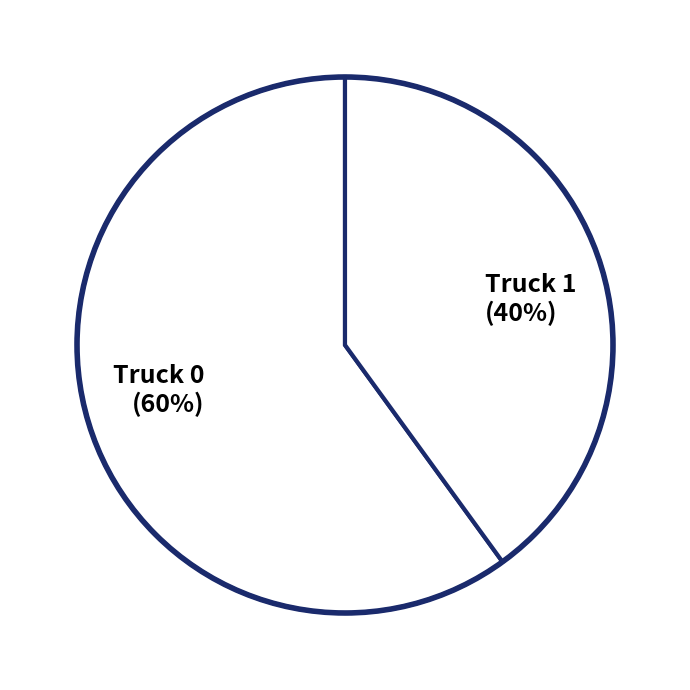

Which category has the smallest portion of the pie?

Truck 1